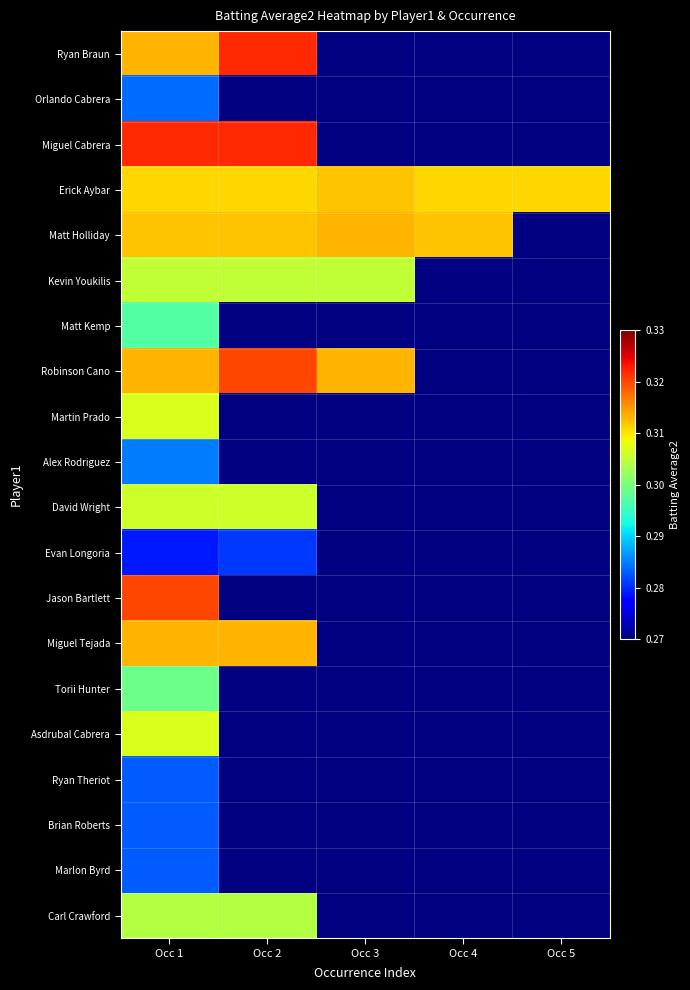

Which has a higher value, Occ 5 or Occ 4?

Occ 4